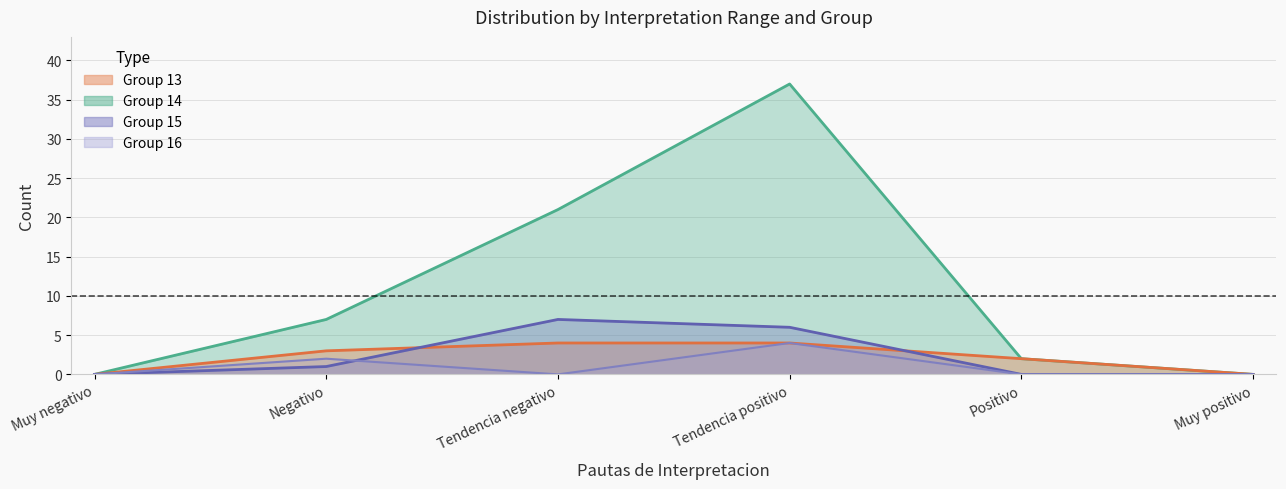

Reading left to right, what are all the values shown in this chart?

Group 13: 0	3	4	4	2	0
Group 14: 0	7	21	37	2	0
Group 15: 0	1	7	6	0	0
Group 16: 0	2	0	4	0	0